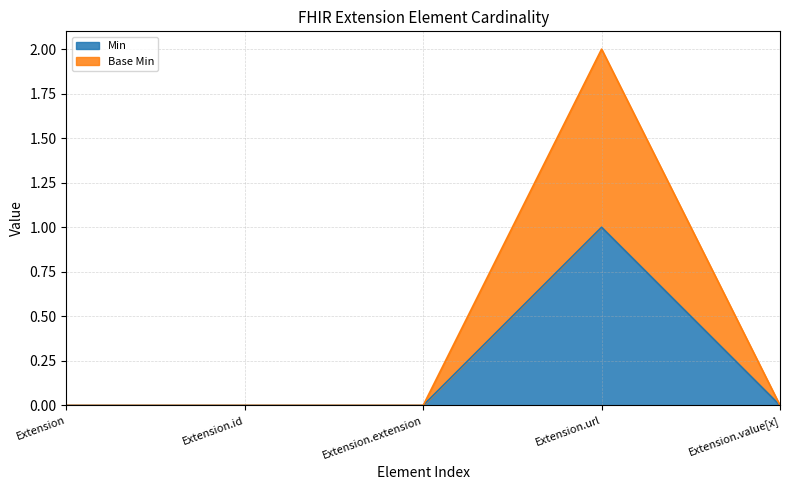

Reading right to left, transcribe all the data shown in this chart.

Min: Extension.value[x]=0	Extension.url=1	Extension.extension=0	Extension.id=0	Extension=0
Base Min: Extension.value[x]=0	Extension.url=2	Extension.extension=0	Extension.id=0	Extension=0